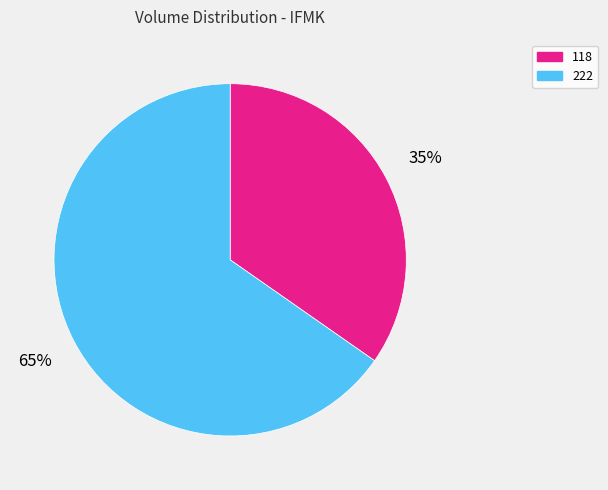

How many segments does this pie chart have?

2